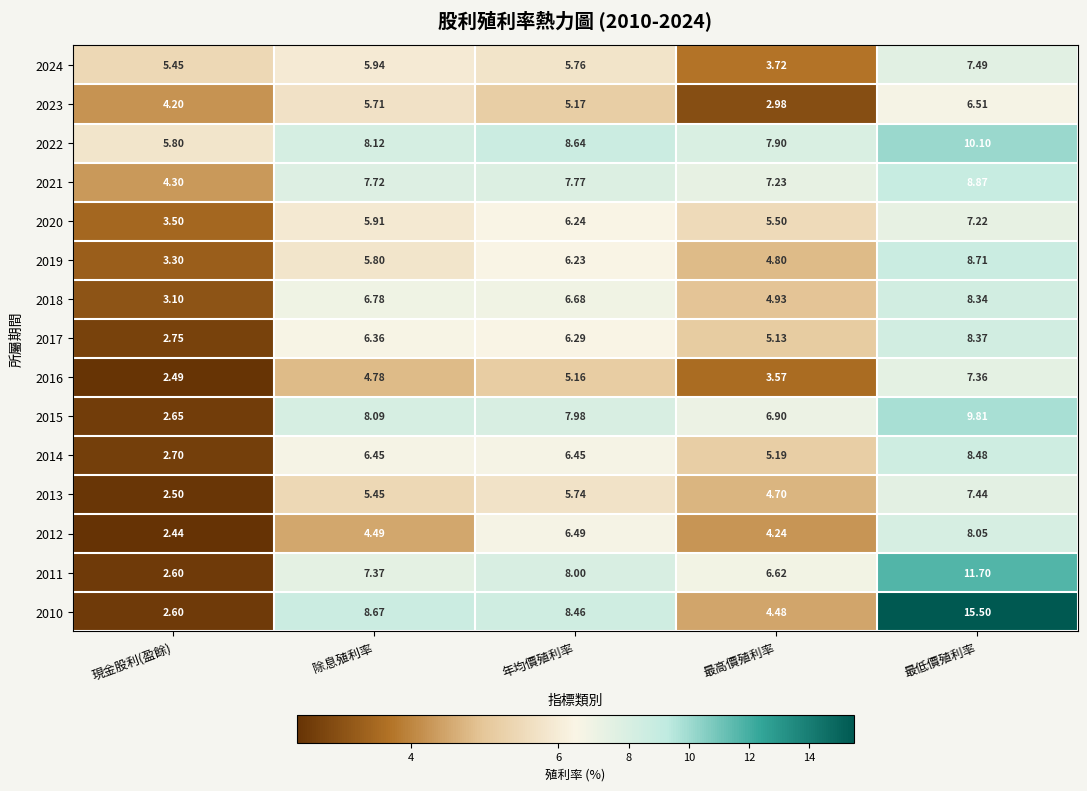

Which category has the highest value in the 2024 series?

最低價殖利率